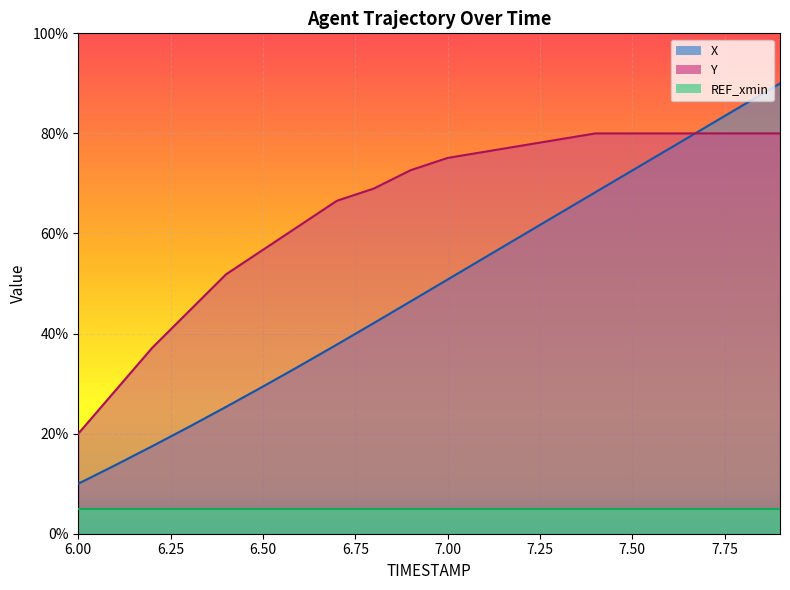

What position from the left is 6.6?

7